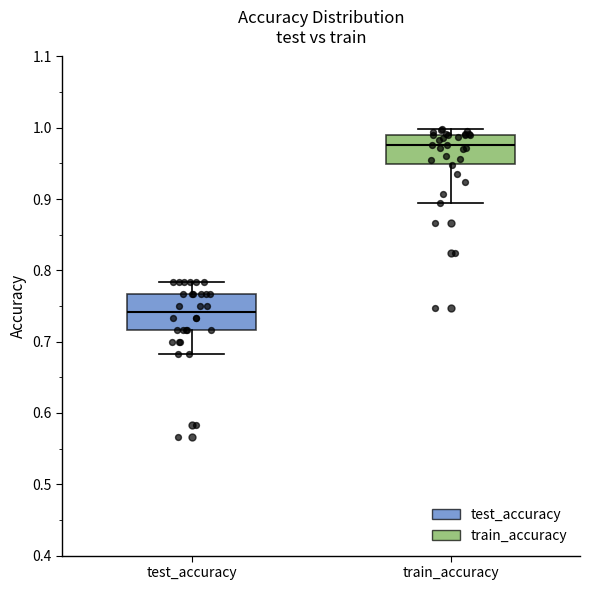

Reading left to right, read every box against the y-axis: the position of its median line, the range the box covers, and the ends of its whiskers. The values are not printed on the chart, so give them approximately, as read against the axis.

test_accuracy: median 0.74, box 0.72 to 0.77, whiskers 0.68 to 0.78
train_accuracy: median 0.98, box 0.95 to 0.99, whiskers 0.89 to 1.00